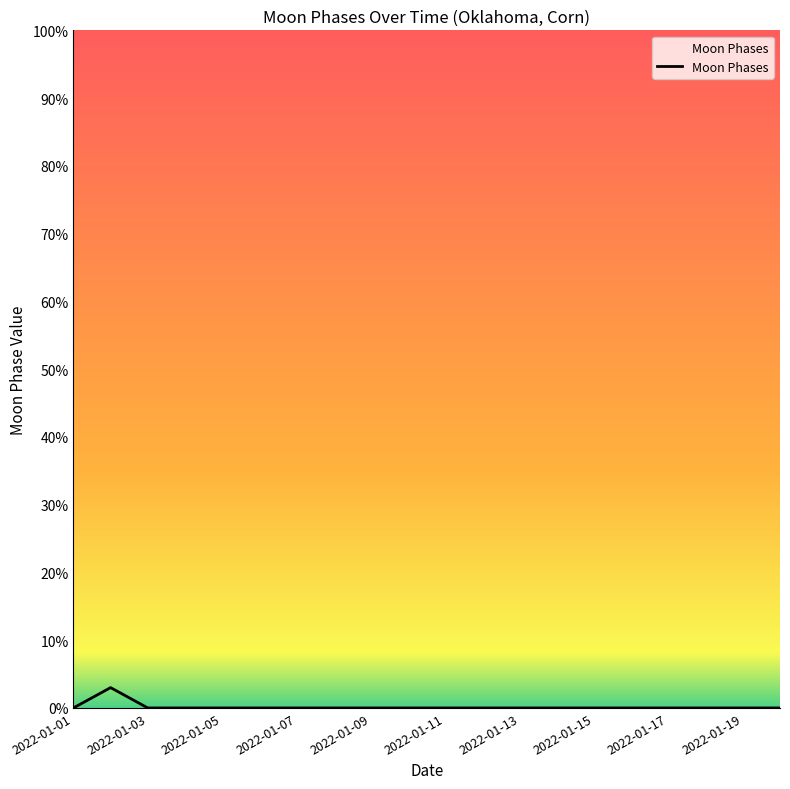

What is the maximum value shown in the chart?

3